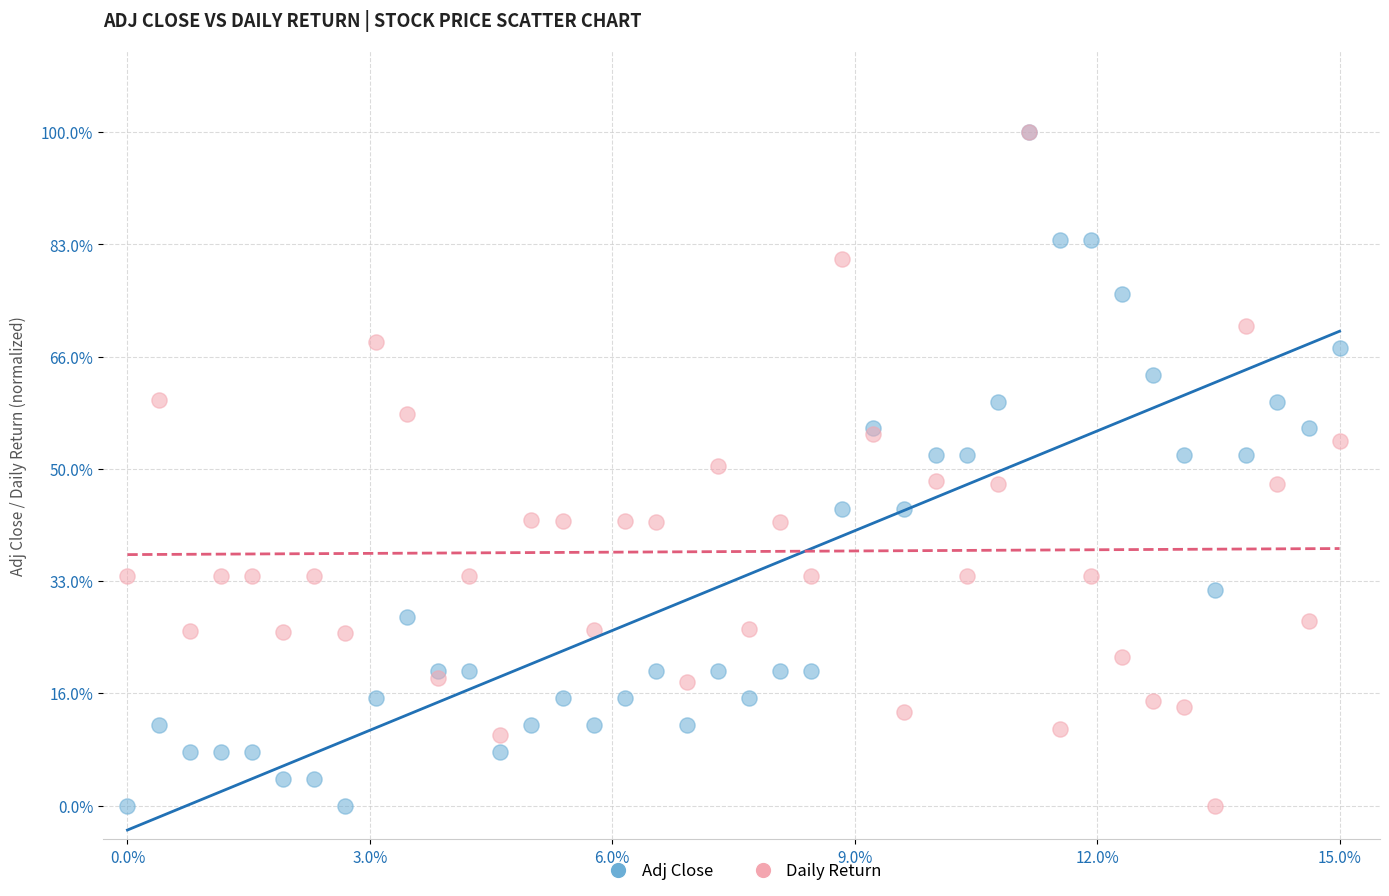

What are all the series names shown in the legend?

Adj Close, Daily Return